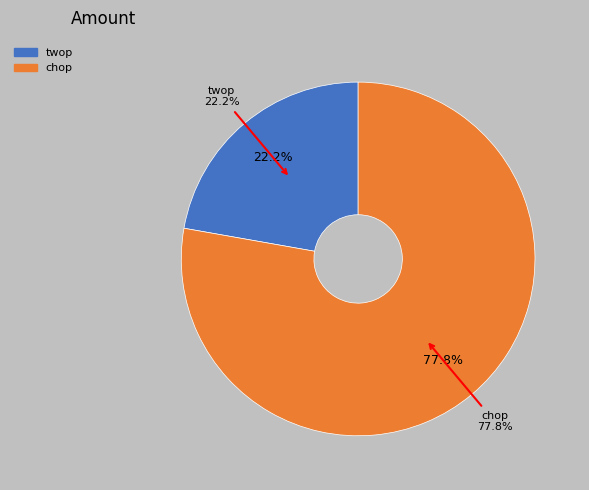

Rank the categories by value from highest to lowest.

chop, twop